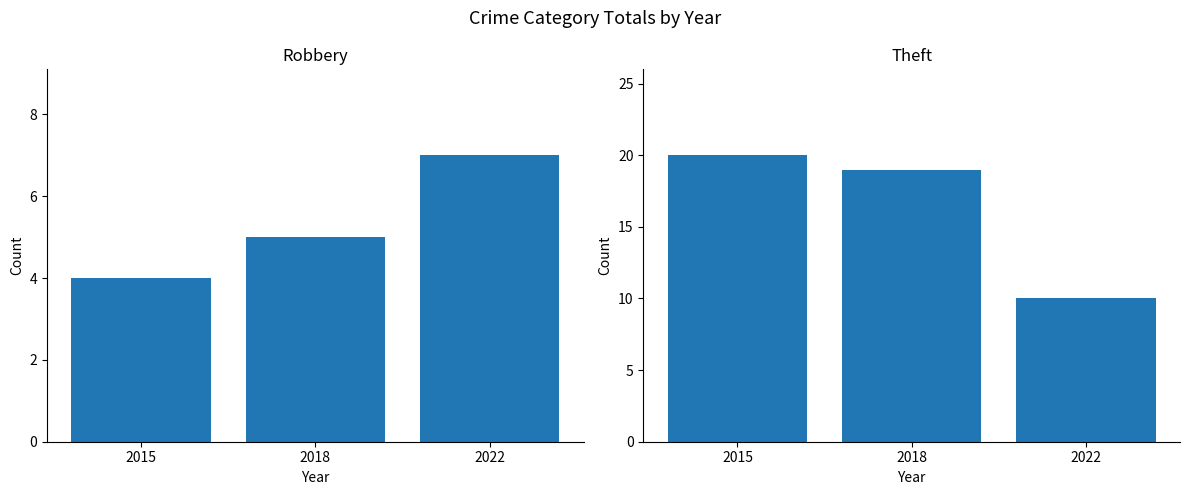

Where is Robbery nearest to the value 5?

2018